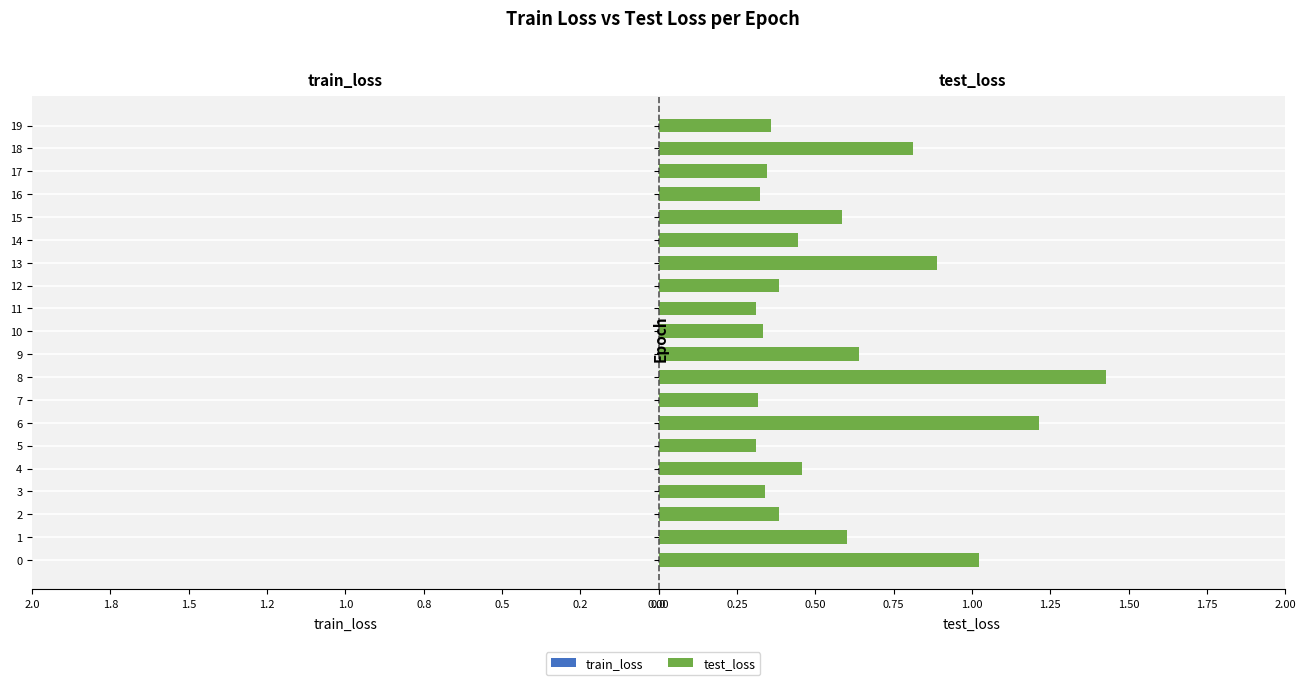

At which label does test_loss reach its minimum?

11